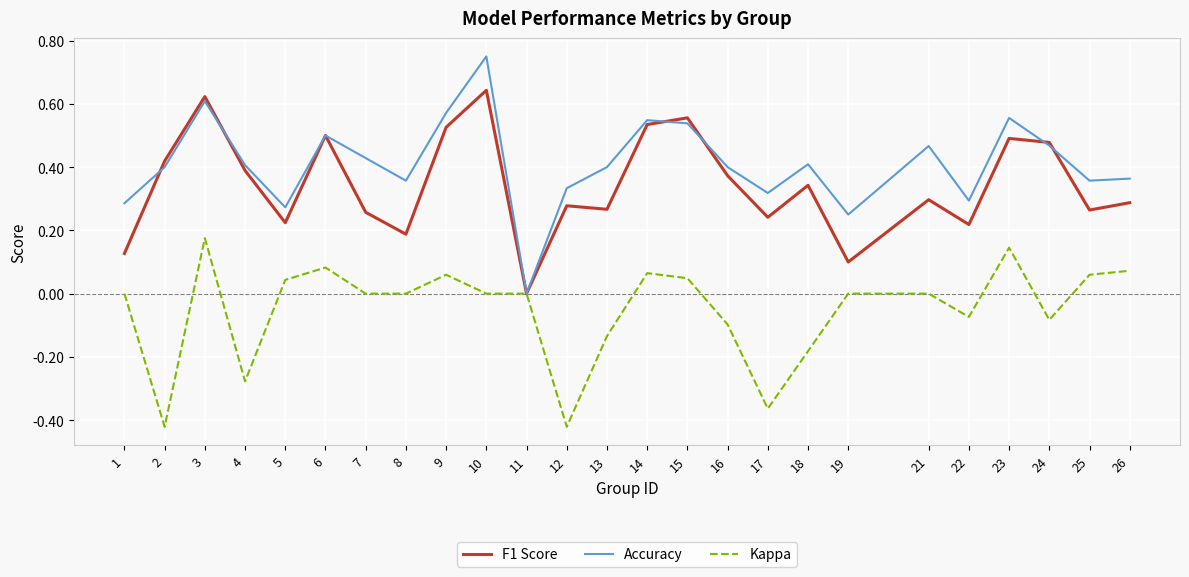

Is it true that Accuracy equals 0.3 at 22?

True